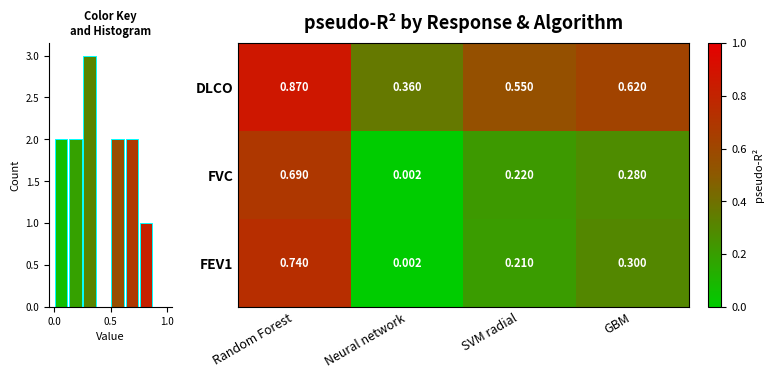

Which category has the highest value in the FVC series?

Random Forest